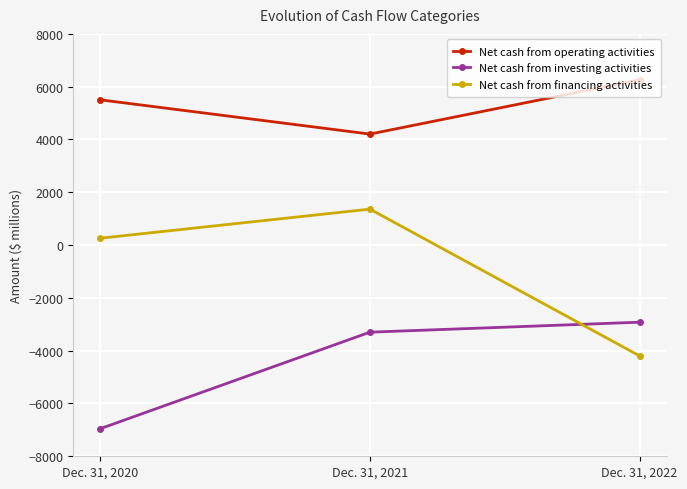

What is the greatest value displayed?

6261